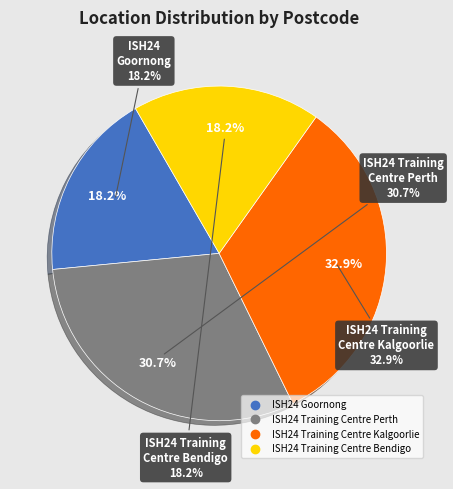

To the nearest percent, what percentage of the pie is ISH24 Training Centre Perth?

31%